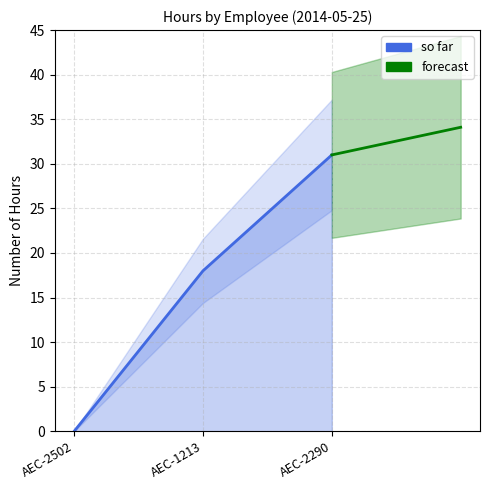

List the labels in order of value, largest first.

AEC-2290, AEC-1213, AEC-2502